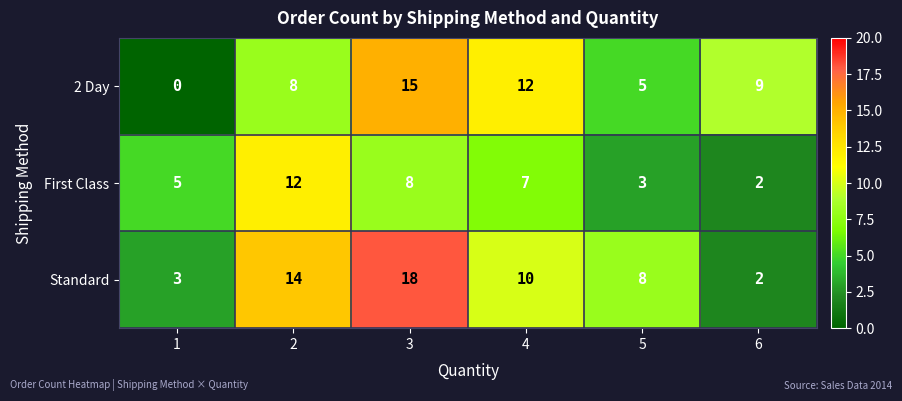

What is the spread (max minus min) of values at 6?

7